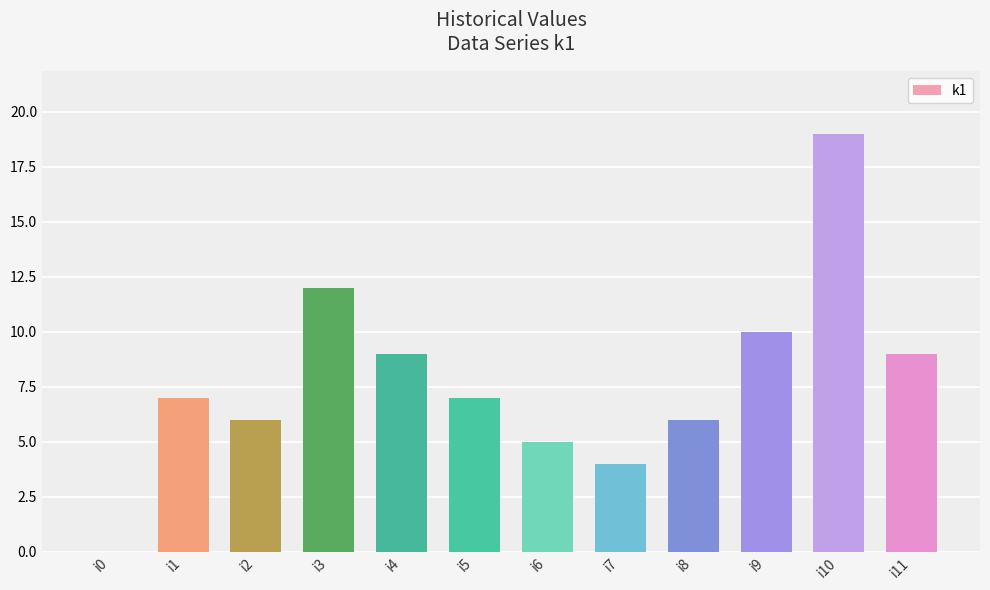

What is the difference between the values at i1 and i7?

3